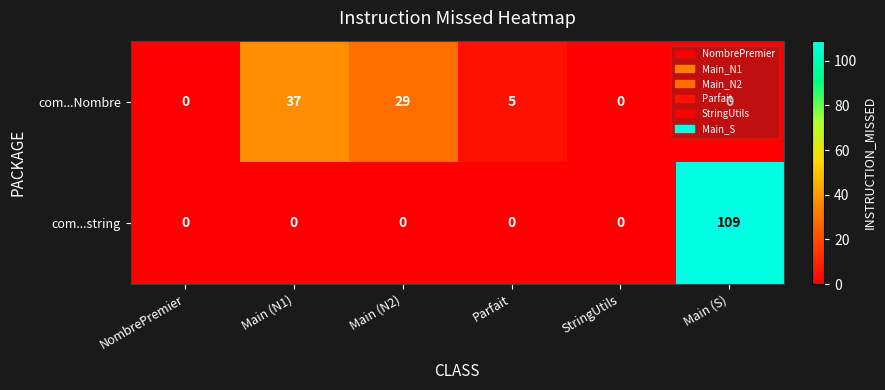

List the series in order of their overall mean, lowest first.

com...Nombre, com...string